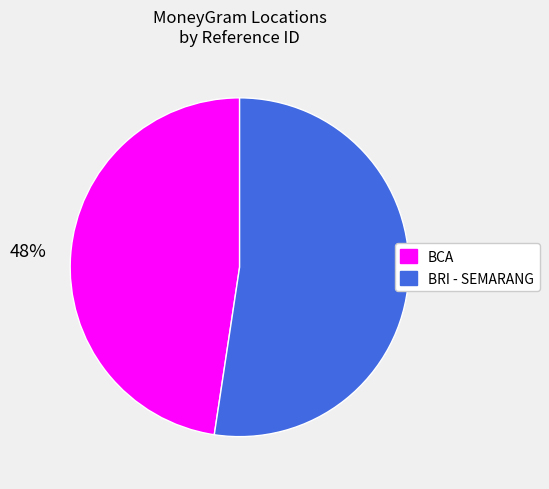

Does any single category account for the majority?

Yes